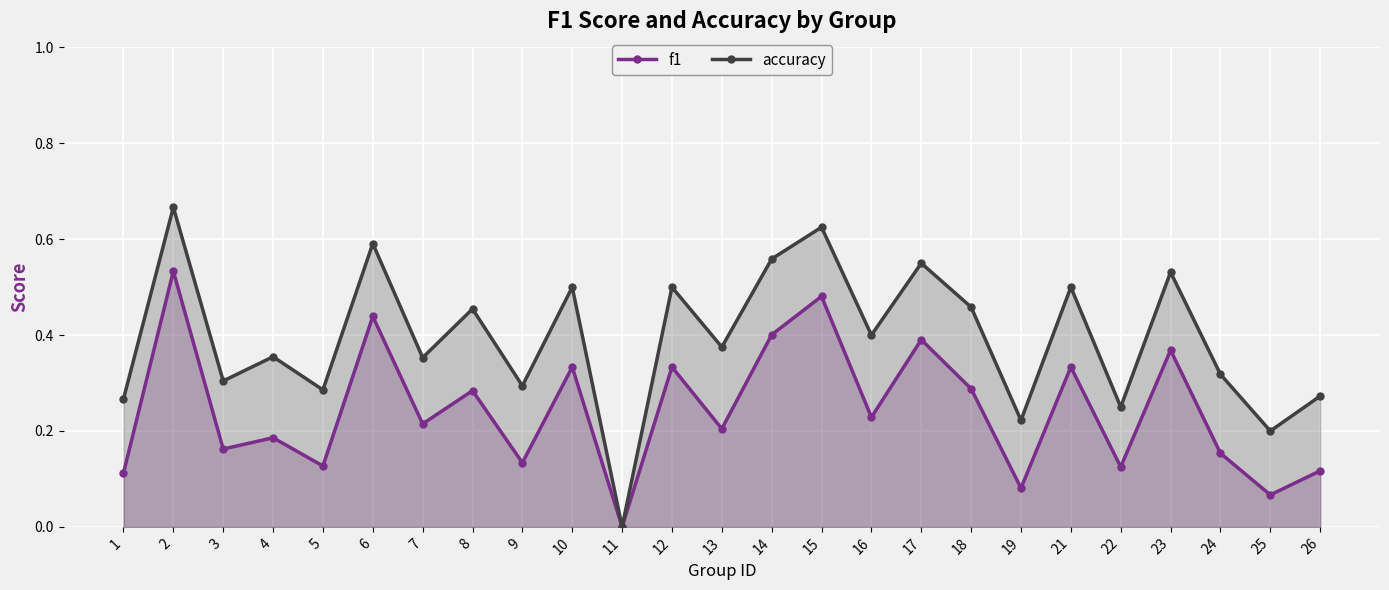

How many interior local valleys does the accuracy series have?

10